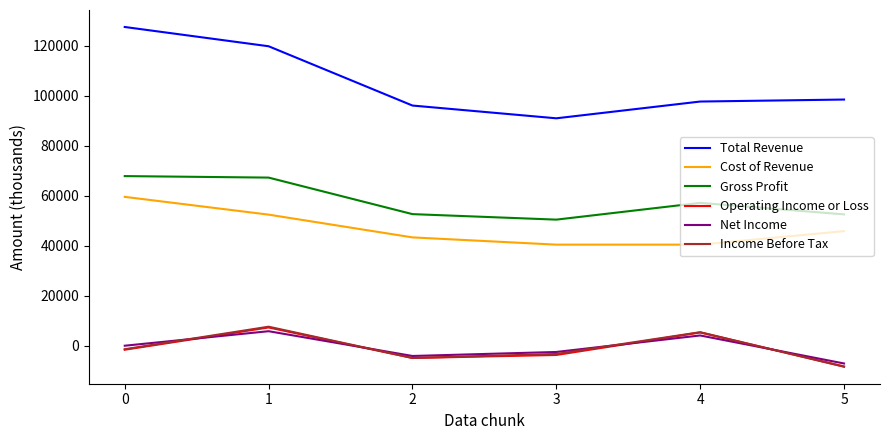

Which series has the widest spread of values?

Total Revenue